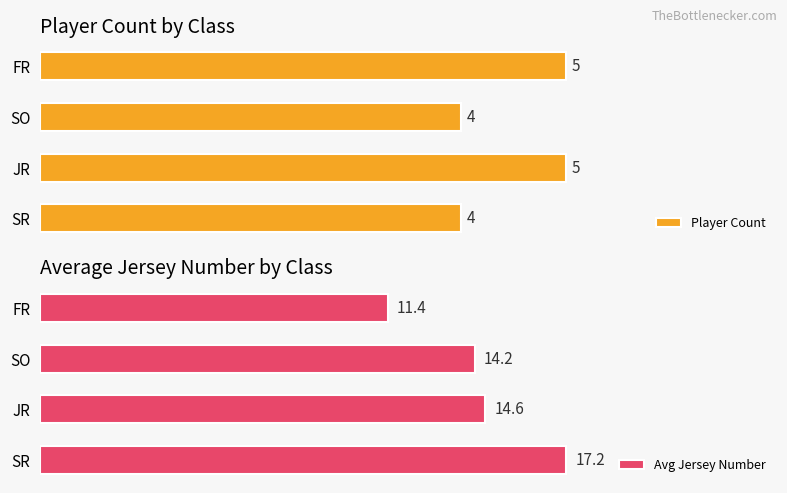

Reading left to right, transcribe all the data shown in this chart.

Player Count: 4.0	5.0	4.0	5.0
Avg Jersey Number: 17.2	14.6	14.2	11.4